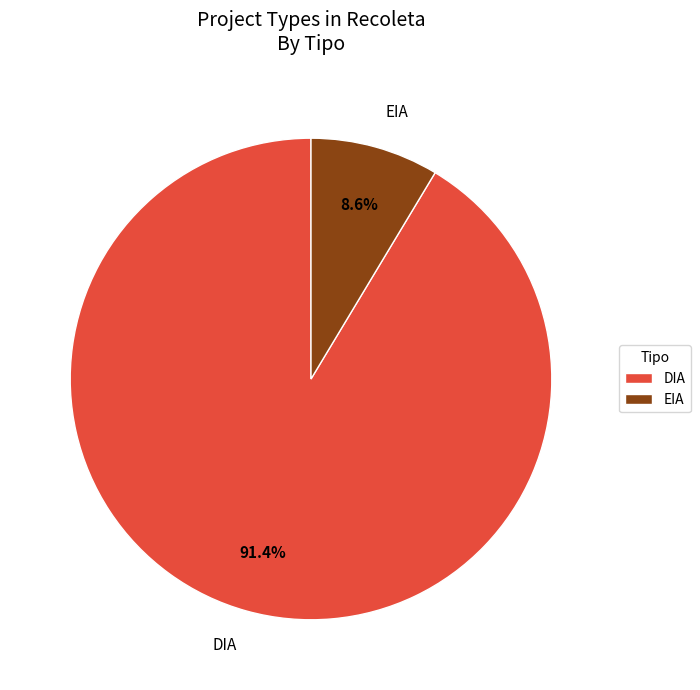

Which slice is the smallest?

EIA